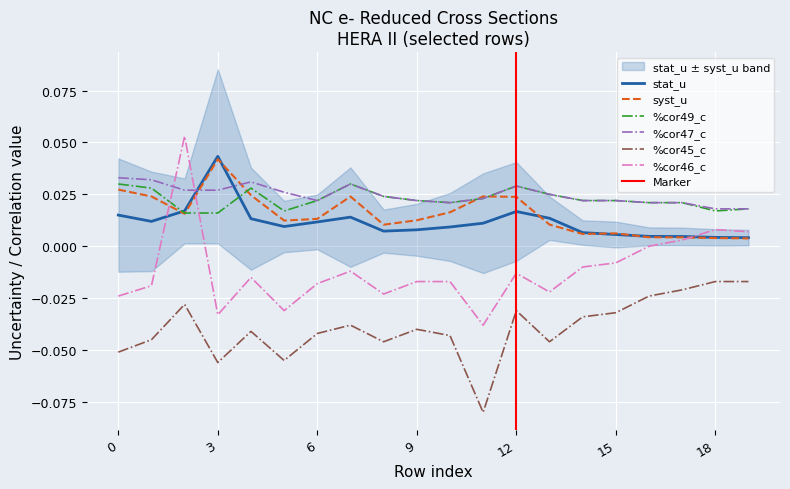

What are all the series names shown in the legend?

stat_u, syst_u, %cor49_c, %cor47_c, %cor45_c, %cor46_c